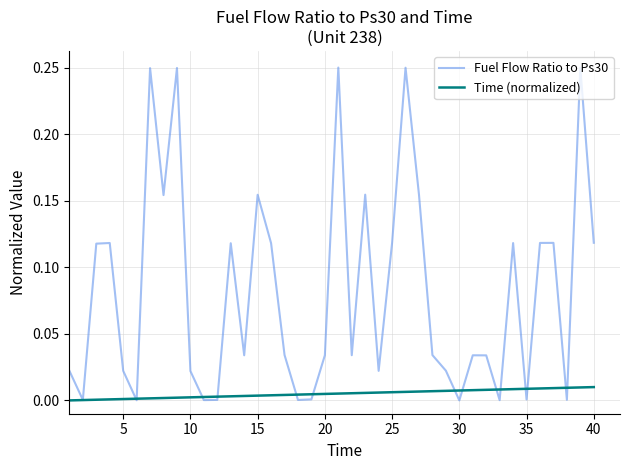

List the series in order of their peak value, lowest first.

Time (normalized), Fuel Flow Ratio to Ps30